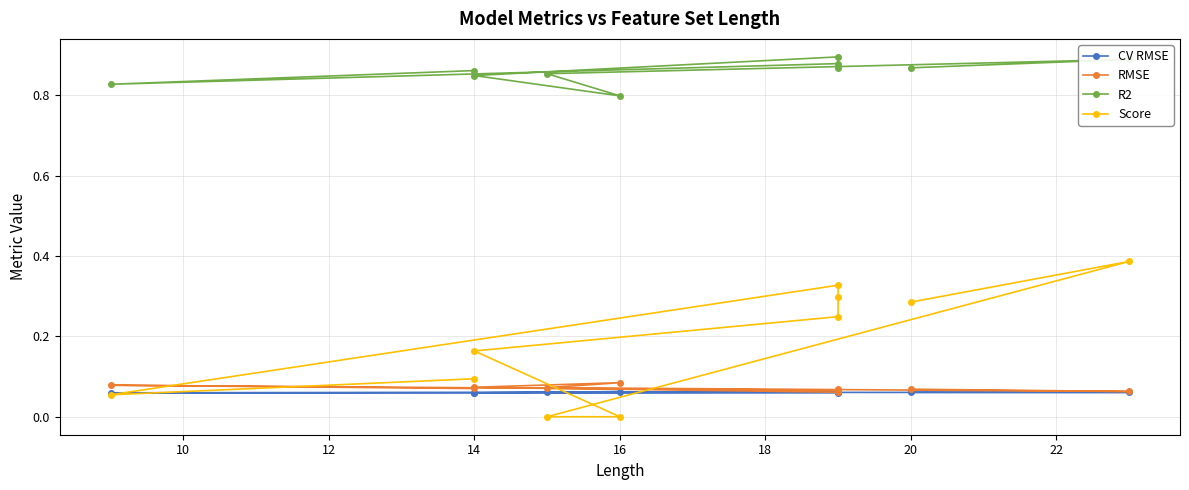

What position from the right is 14?

7